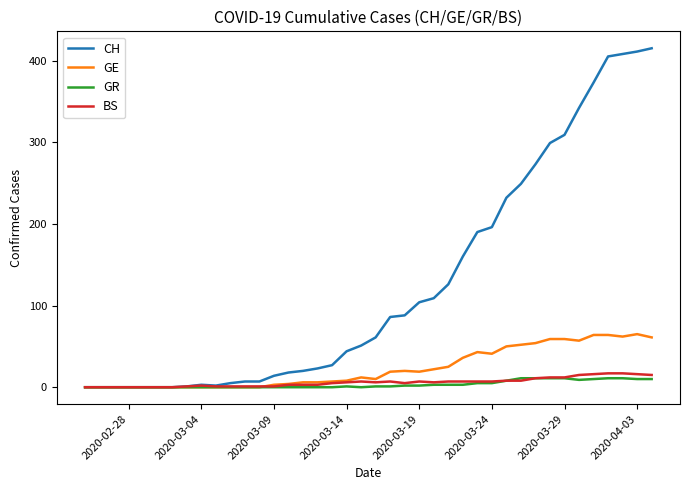

What is the maximum value for GR?

11